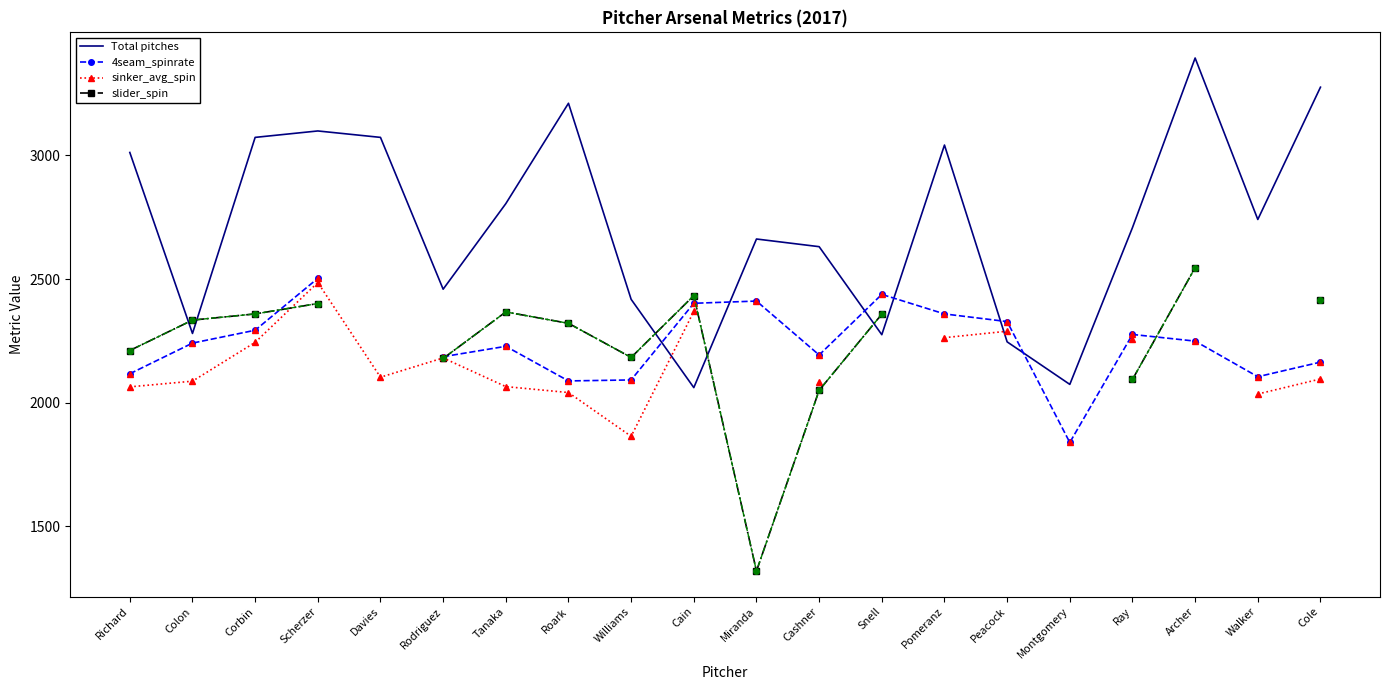

In 4seam_spinrate, how many points are lower than both neighbors (excluding endpoints)?

4